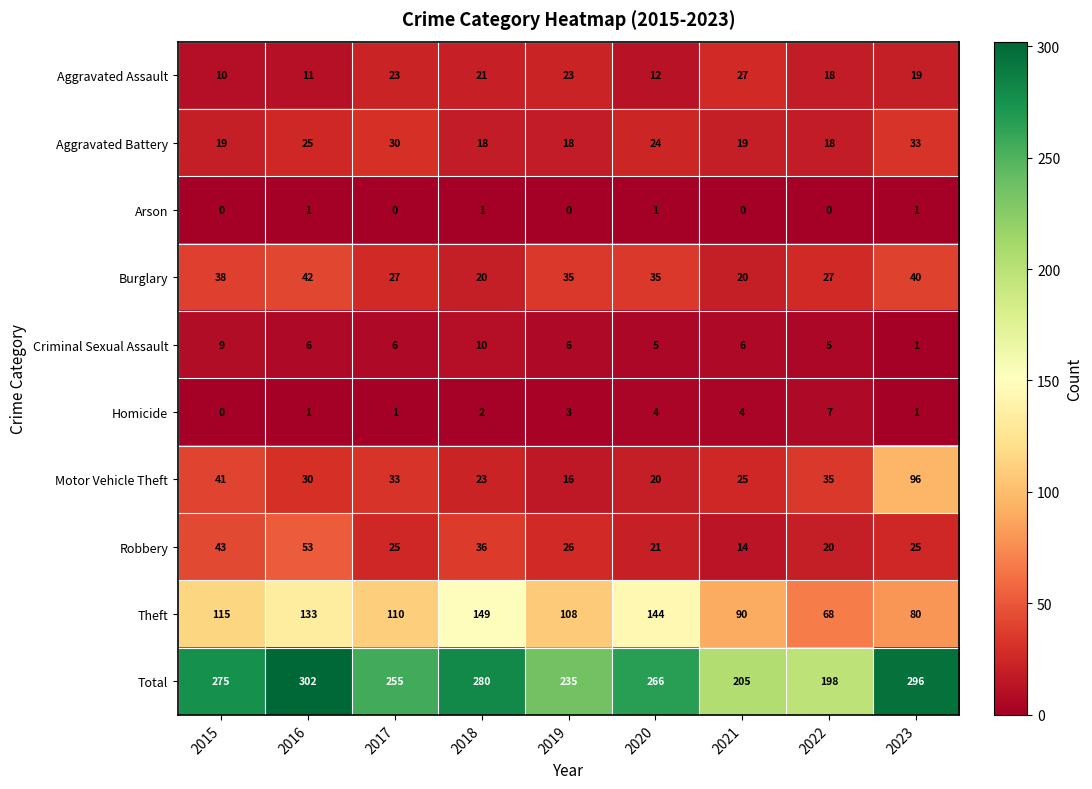

Between 2016 and 2020, which series saw the biggest shift?

Total